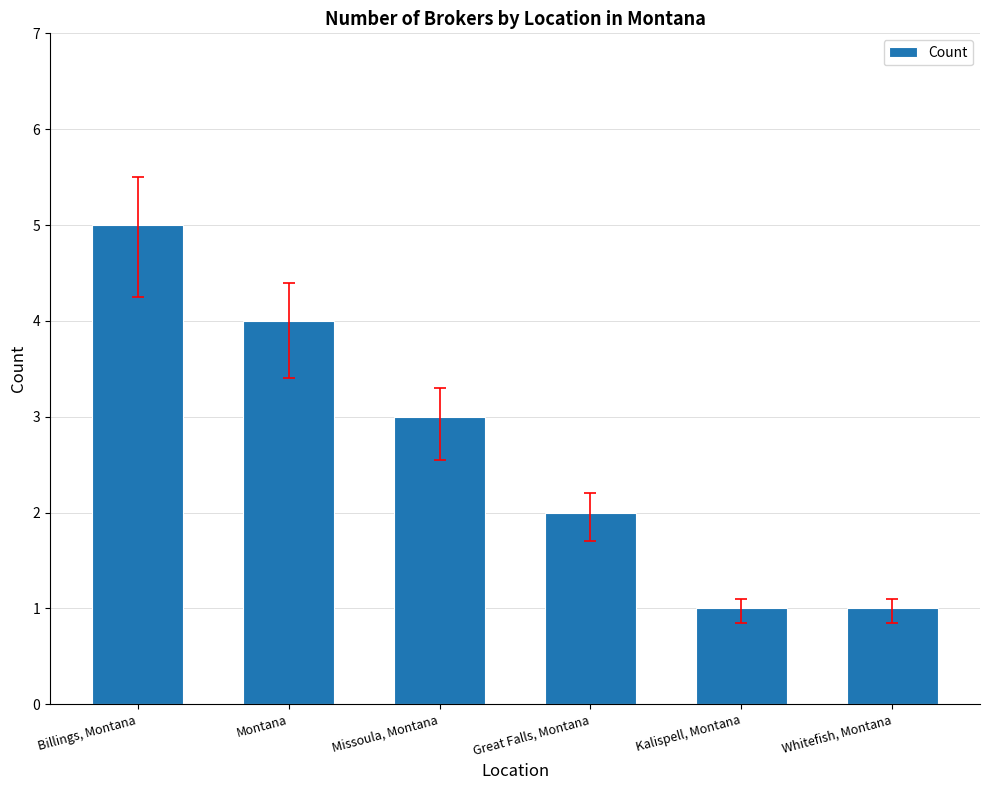

What is the ratio of the value at Montana to the value at Missoula, Montana?

1.3